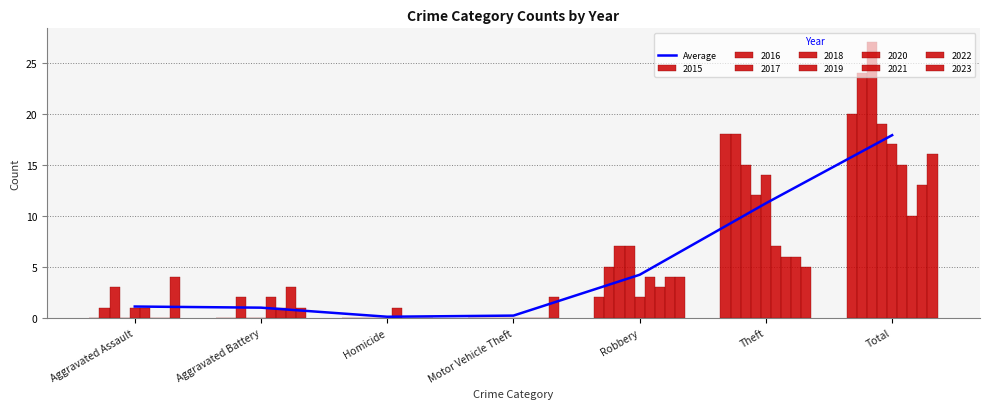

Are the bars horizontal?

No